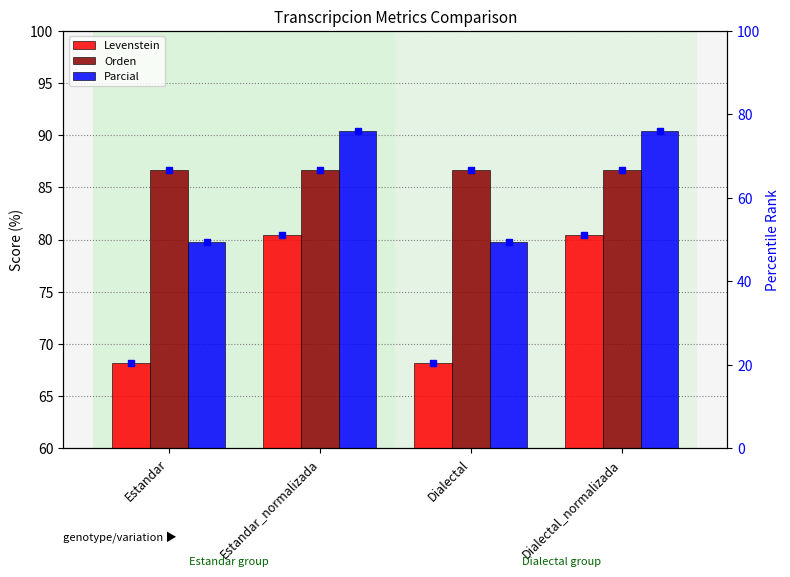

What is the label of the 4th bar from the left?

Dialectal_normalizada